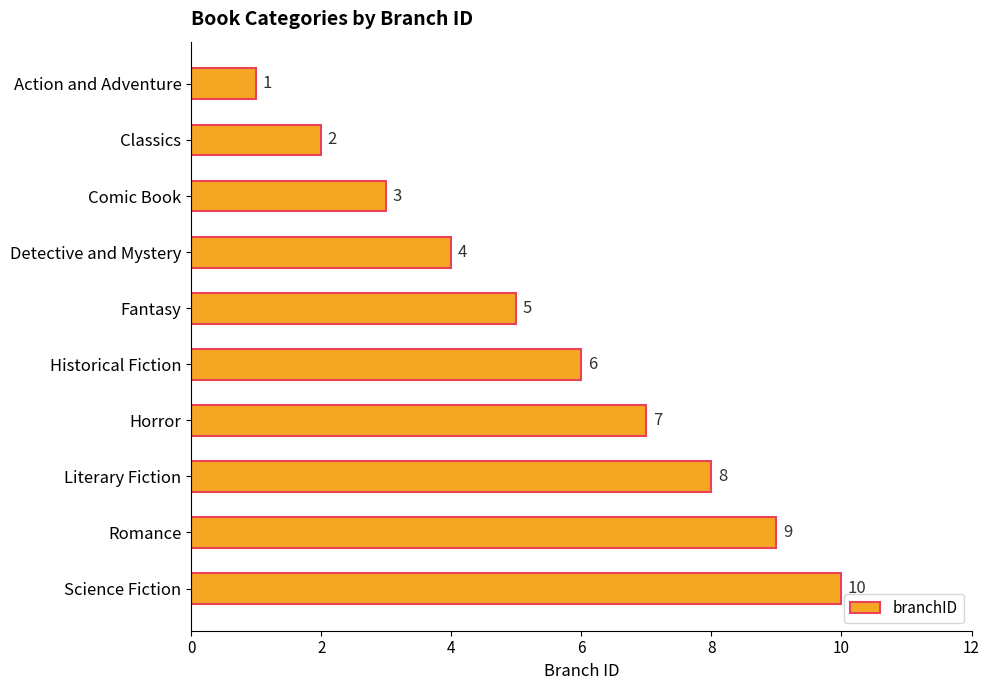

Is it true that the value at Romance is 15?

False